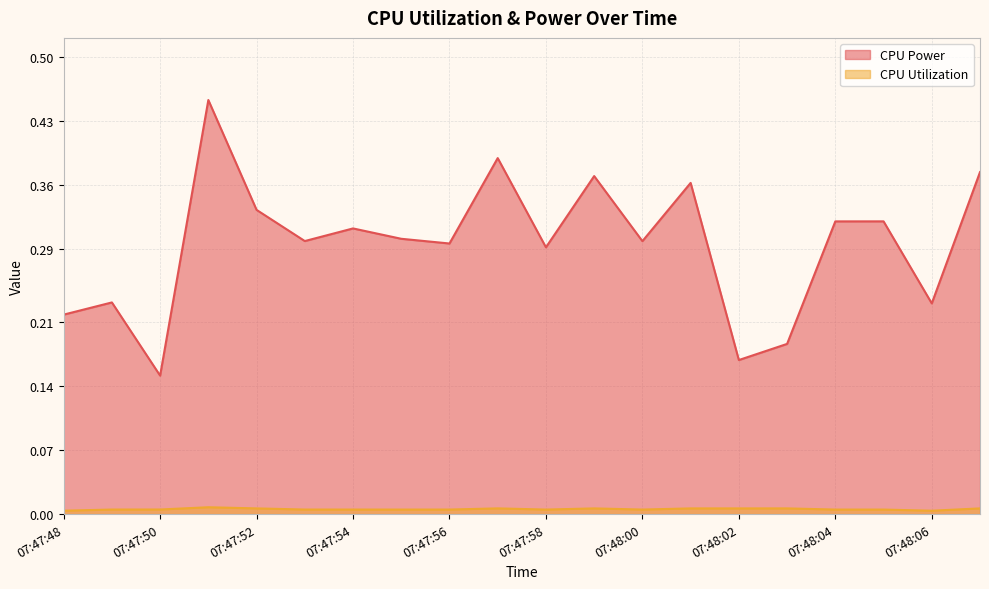

Does the chart have visible grid lines?

Yes